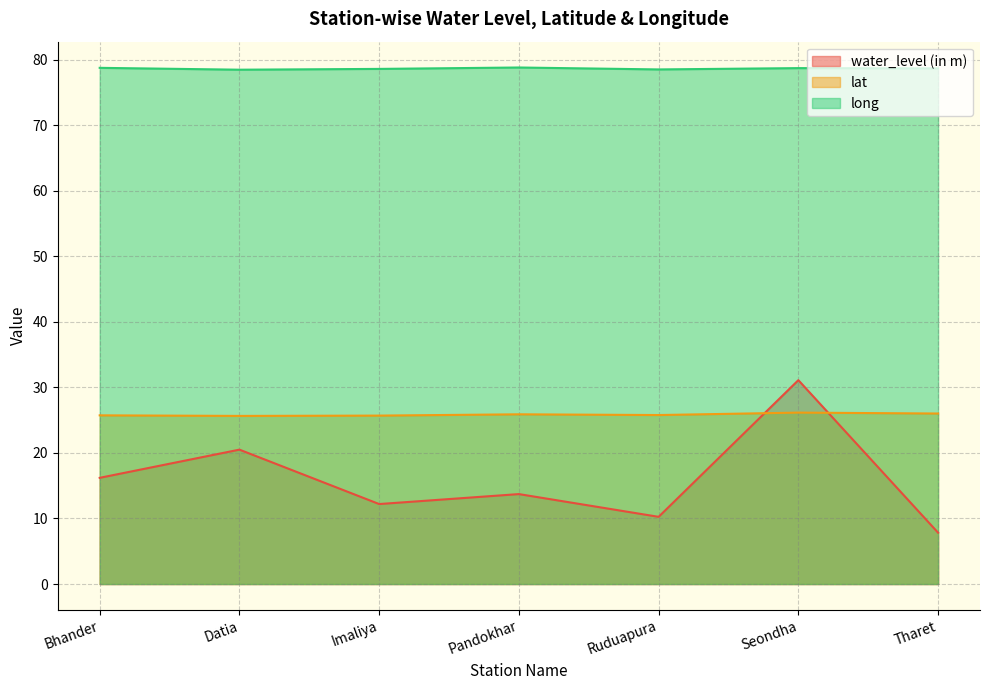

What position from the right is Seondha?

2